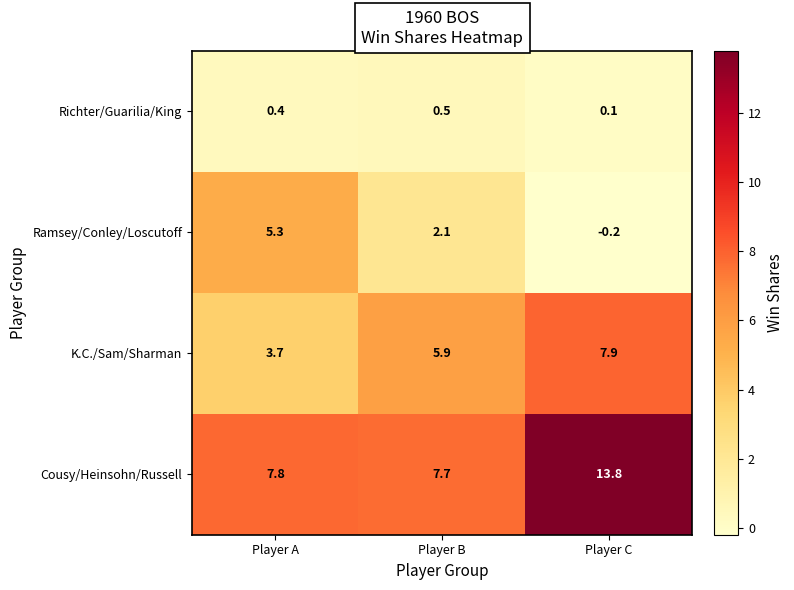

What is the greatest value displayed?

13.8